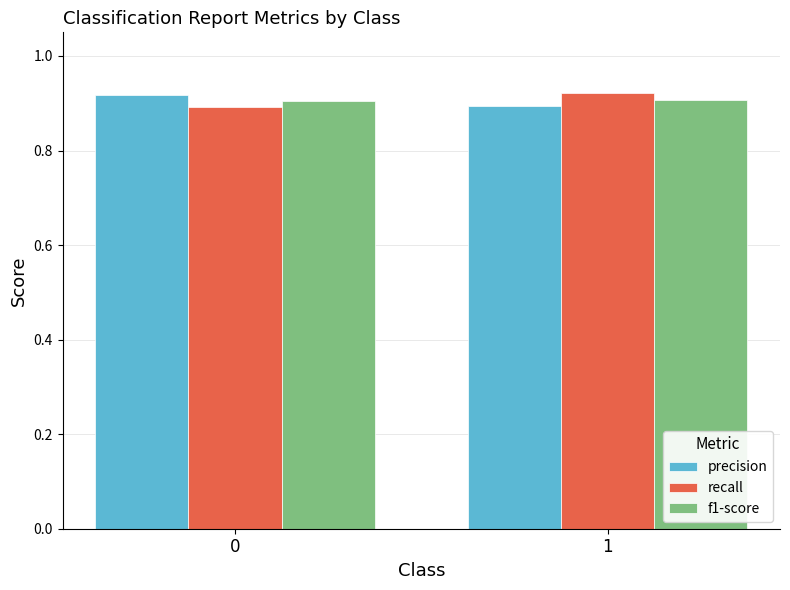

How many series are shown in this chart?

3